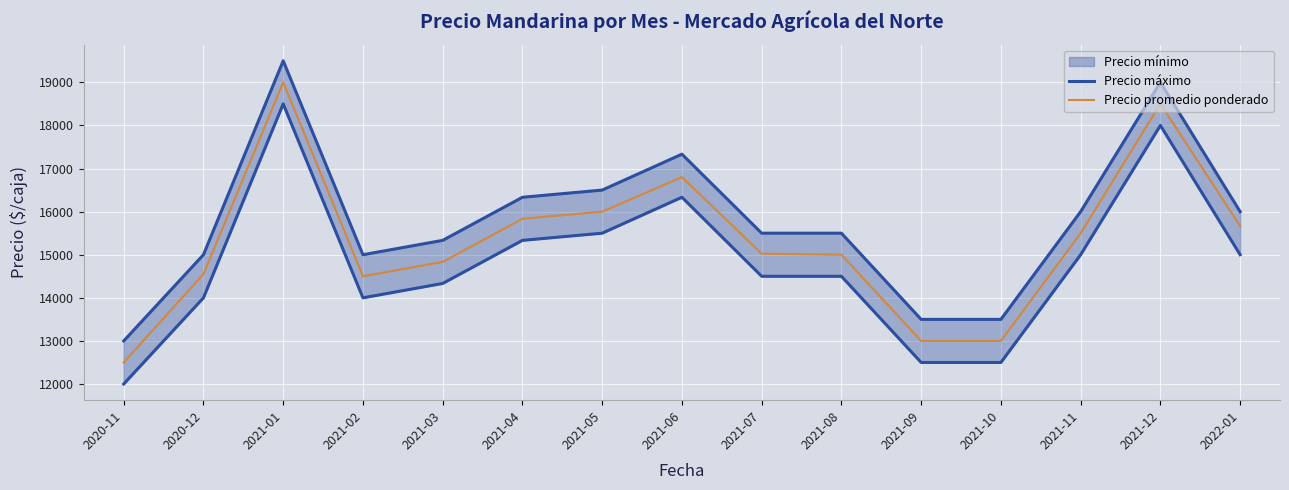

Reading right to left, list all the values displayed in this chart.

Precio mínimo: 15000.0	18000.0	15000.0	12500.0	12500.0	14500.0	14500.0	16333.3	15500.0	15333.3	14333.3	14000.0	18500.0	14000.0	12000.0
Precio máximo: 16000.0	19000.0	16000.0	13500.0	13500.0	15500.0	15500.0	17333.3	16500.0	16333.3	15333.3	15000.0	19500.0	15000.0	13000.0
Precio promedio ponderado: 15667.0	18500.0	15500.0	13000.0	13000.0	15000.0	15025.0	16800.0	16000.0	15833.3	14833.3	14500.0	19000.0	14550.0	12500.0